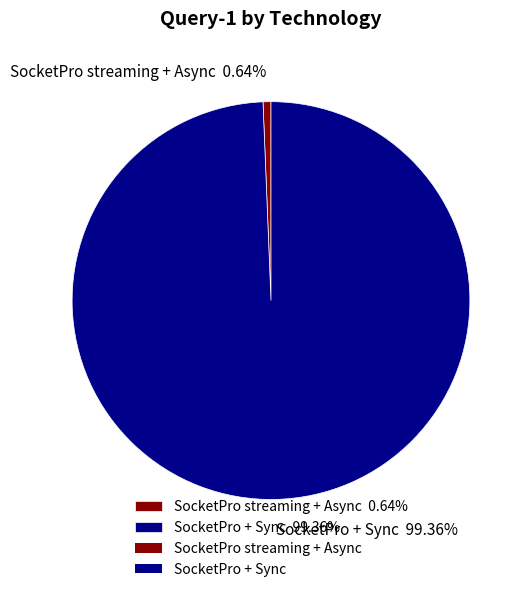

What is the largest slice in the pie chart?

SocketPro + Sync